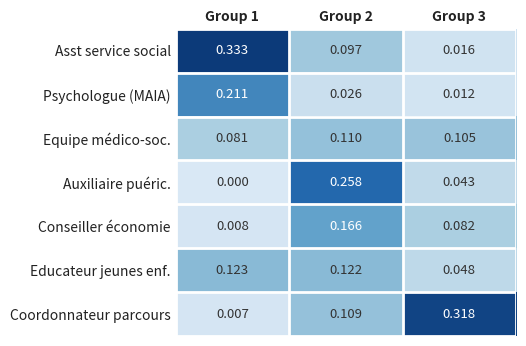

Which series changed the most between Group 1 and Group 2?

Auxiliaire puéric.